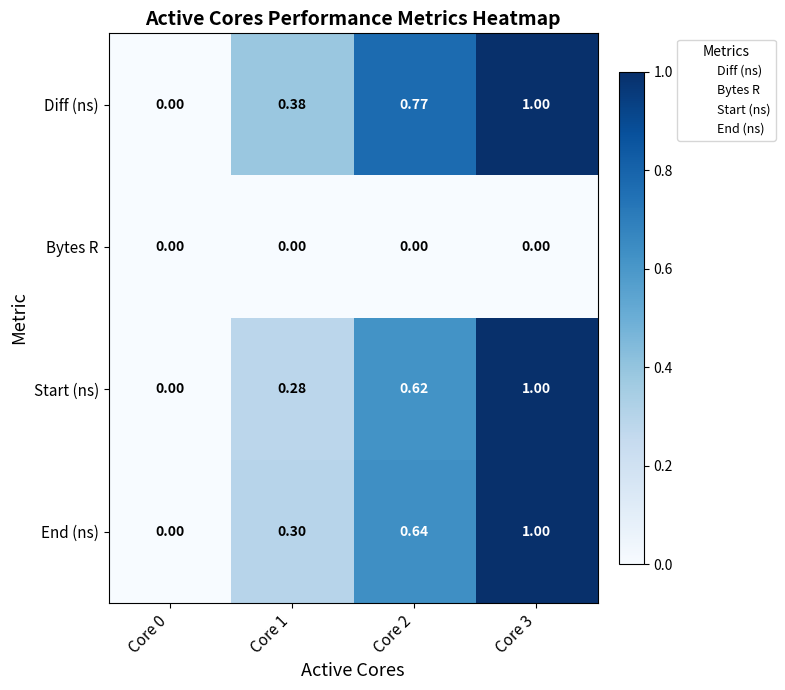

Which category has the highest value across all series?

Core 3